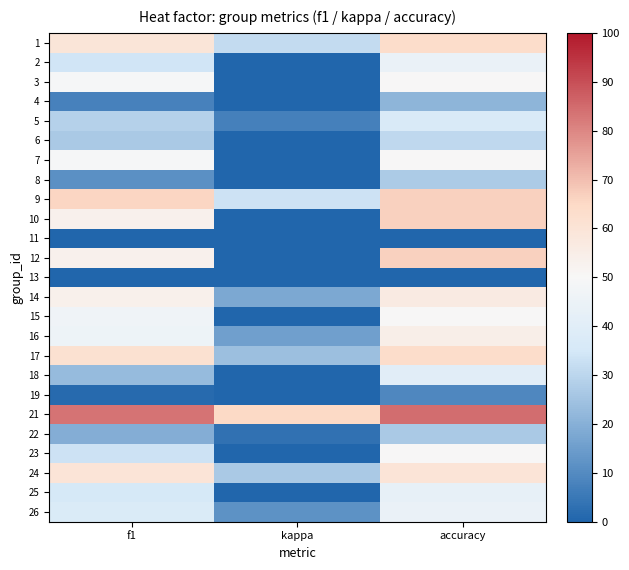

How many series are shown in this chart?

25